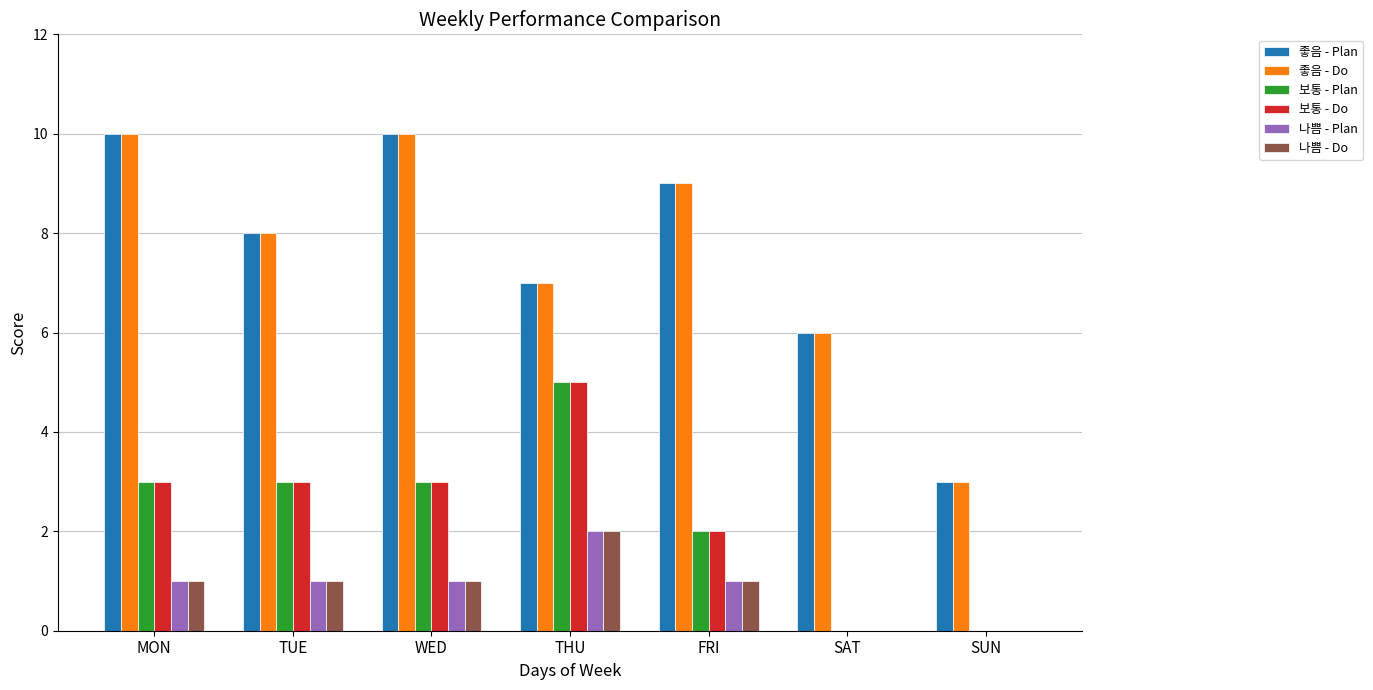

What is the sum of all 좋음 - Plan values?

53